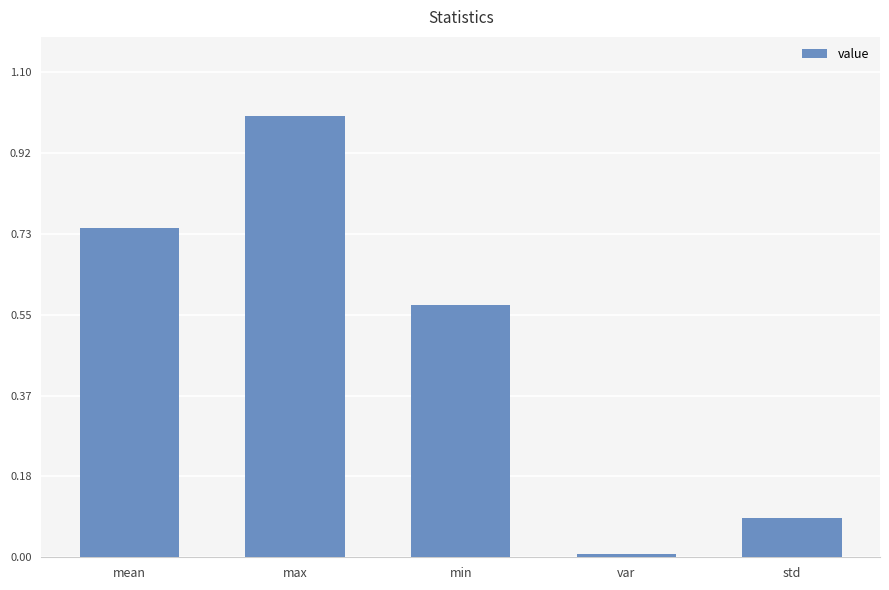

Are the bars grouped side by side (vs. stacked)?

No